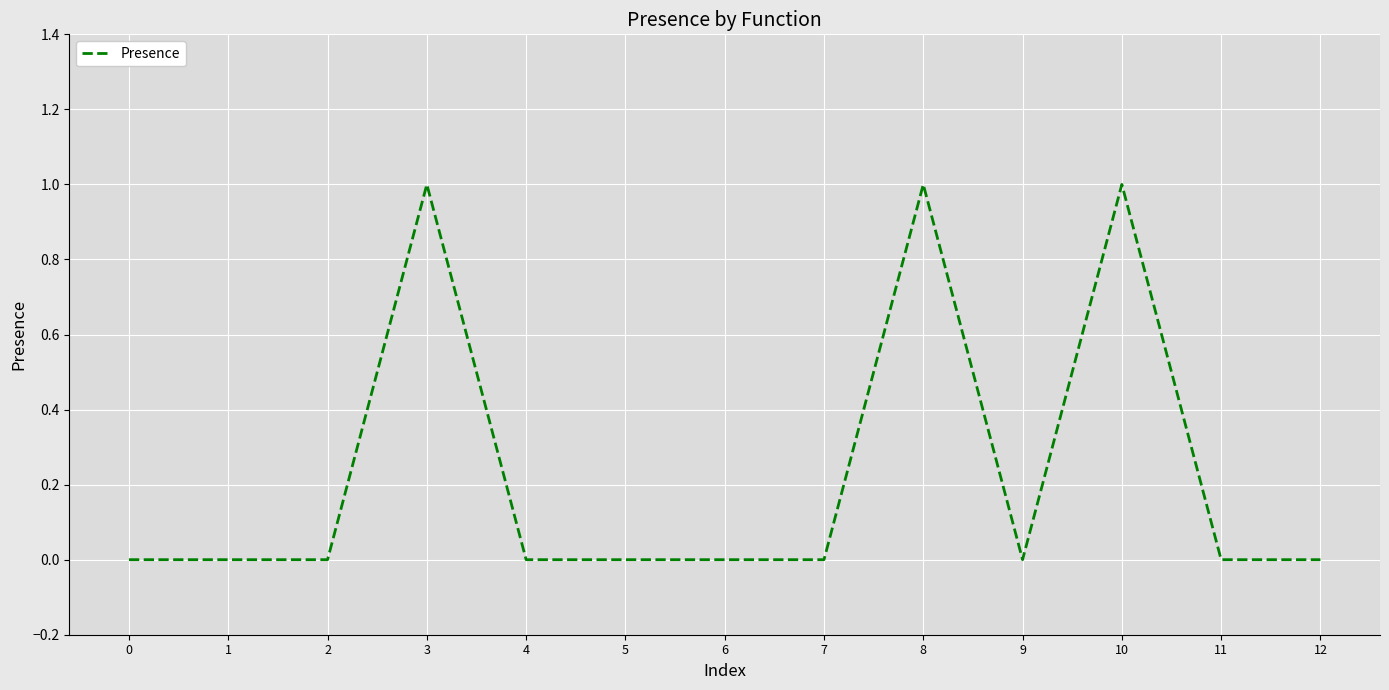

Is it true that the value at 2 is 0?

True